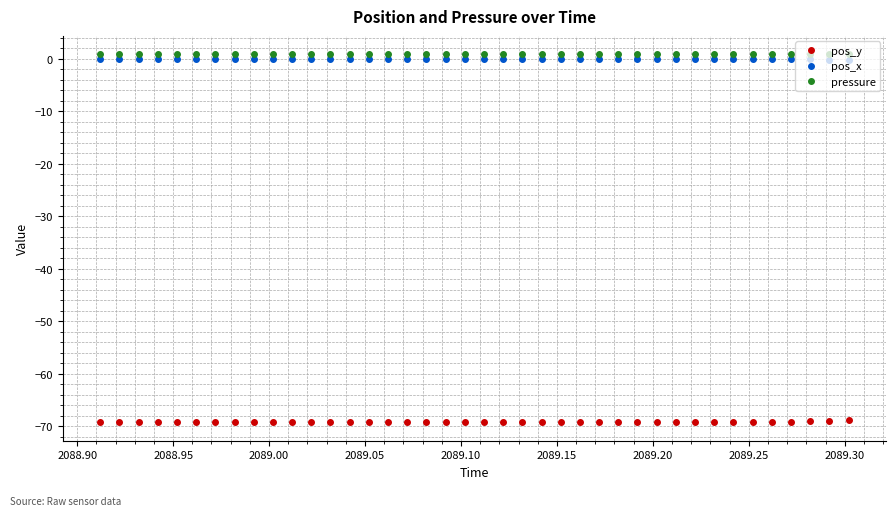

What is the sum of all pos_y values?

-2767.1